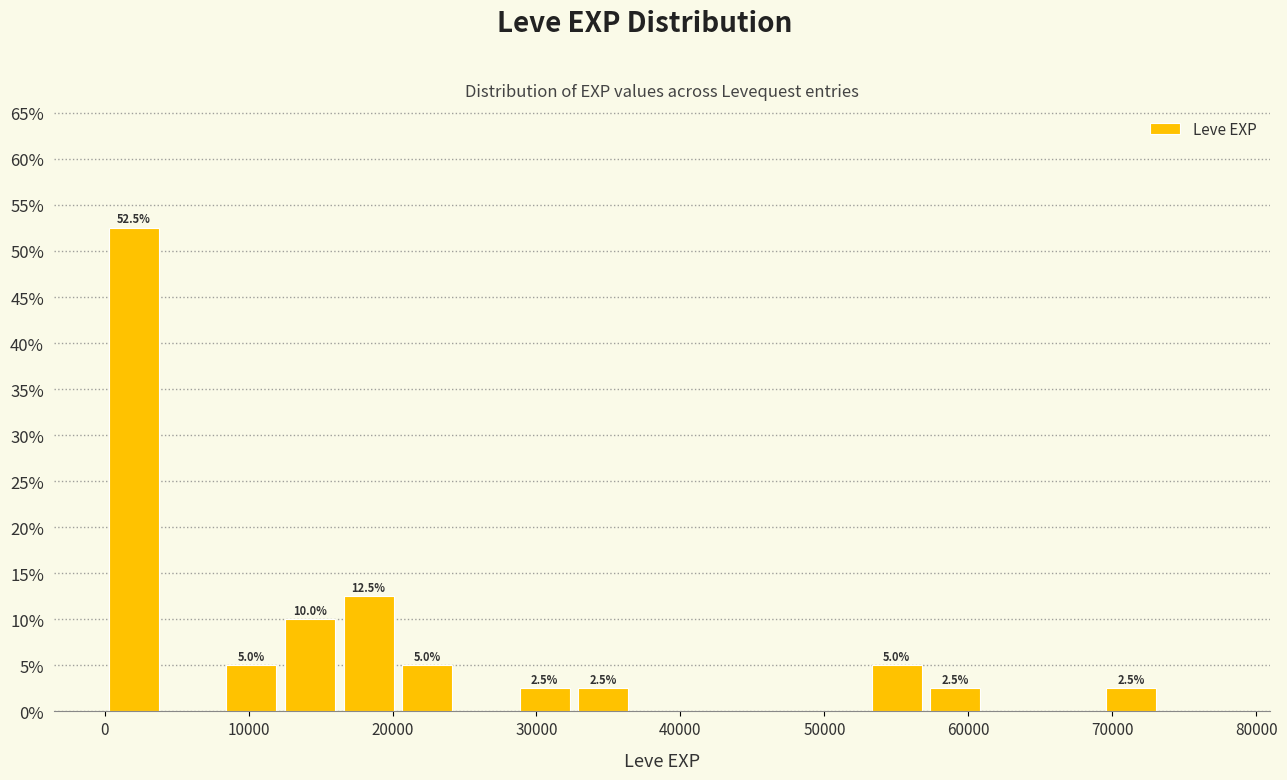

Over which range of the x-axis is the bar tallest?

0 to 4000